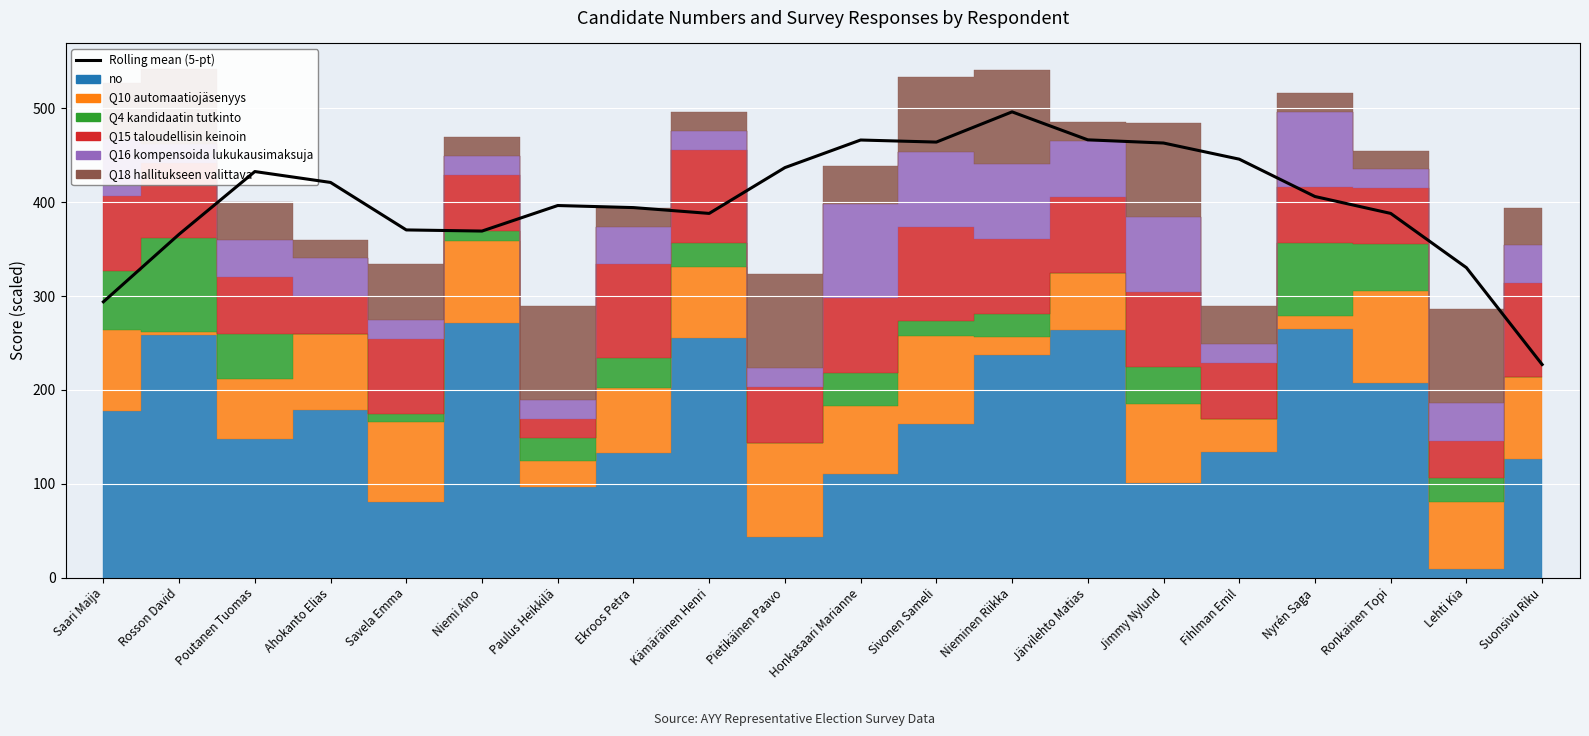

What is the ratio of the value at Saari Maija to the value at Sivonen Sameli?

0.6